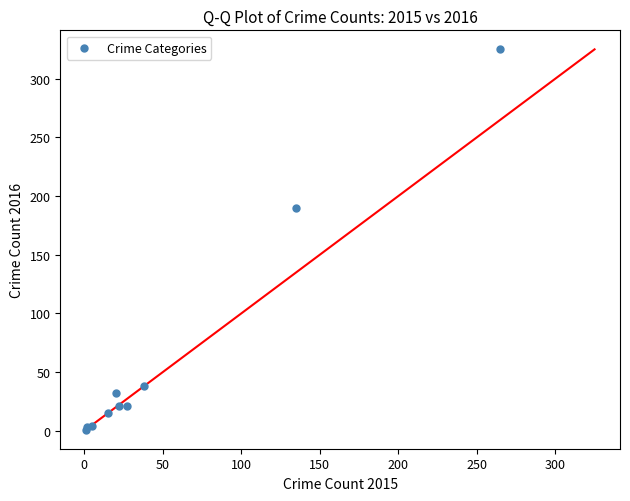

What Y value in the scatter plot is closest to 163?

190